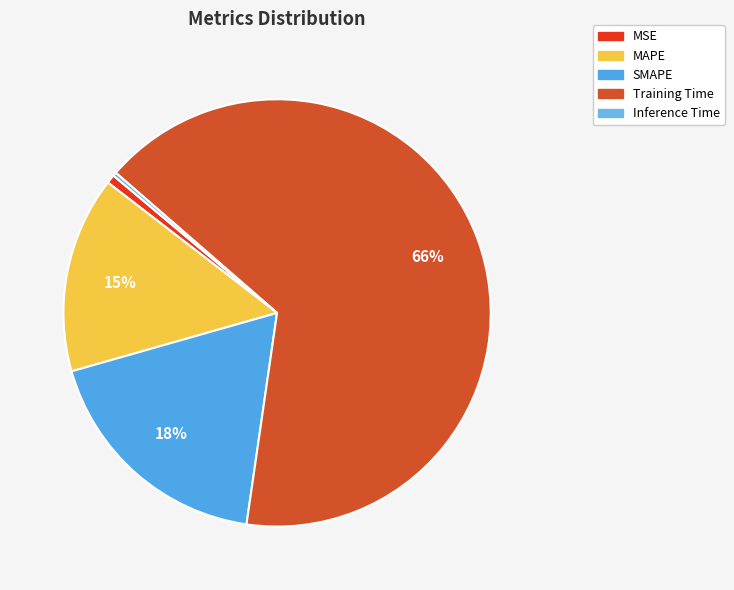

The SMAPE slice represents 18% of the pie. True or false?

True